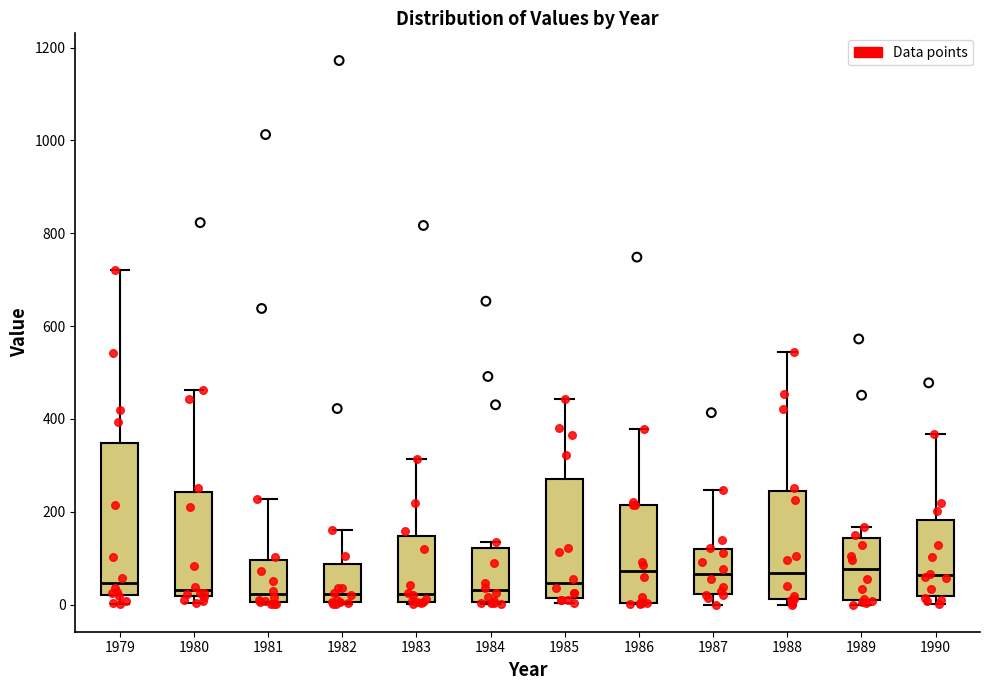

Reading left to right, read every box against the y-axis: the position of its median line, the range the box covers, and the ends of its whiskers. The values are not printed on the chart, so give them approximately, as read against the axis.

1979: median 40, box 20 to 340, whiskers 0 to 720
1980: median 40, box 20 to 240, whiskers 0 to 460
1981: median 20, box 0 to 100, whiskers 0 to 220
1982: median 20, box 0 to 80, whiskers 0 to 160
1983: median 20, box 0 to 140, whiskers 0 to 320
1984: median 40, box 0 to 120, whiskers 0 to 140
1985: median 40, box 20 to 280, whiskers 0 to 440
1986: median 80, box 0 to 220, whiskers 0 to 380
1987: median 60, box 20 to 120, whiskers 0 to 240
1988: median 60, box 20 to 240, whiskers 0 to 540
1989: median 80, box 0 to 140, whiskers 0 (just below the box's lower edge) to 160
1990: median 60, box 20 to 180, whiskers 0 to 360